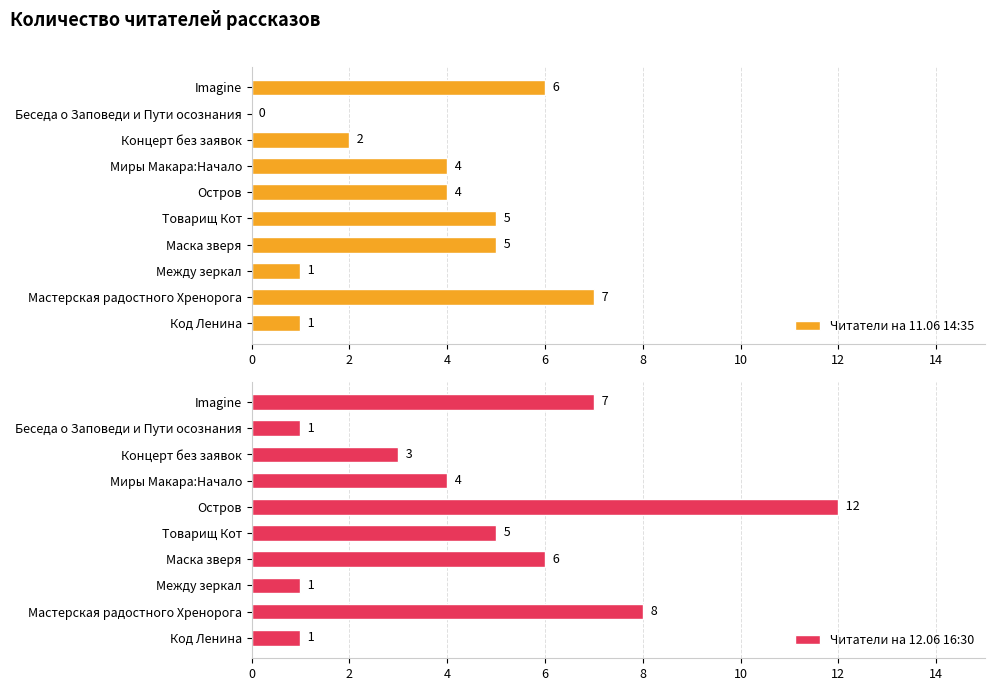

What is the sum of the Читатели на 11.06 14:35 values at Товарищ Кот and Между зеркал?

6